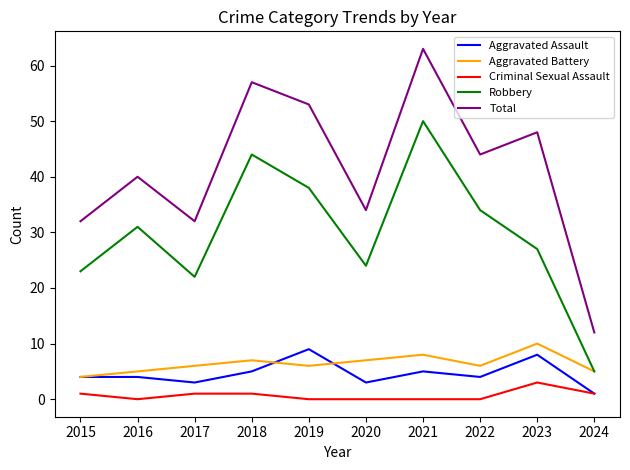

At which category is the sum across all series the highest?

2021